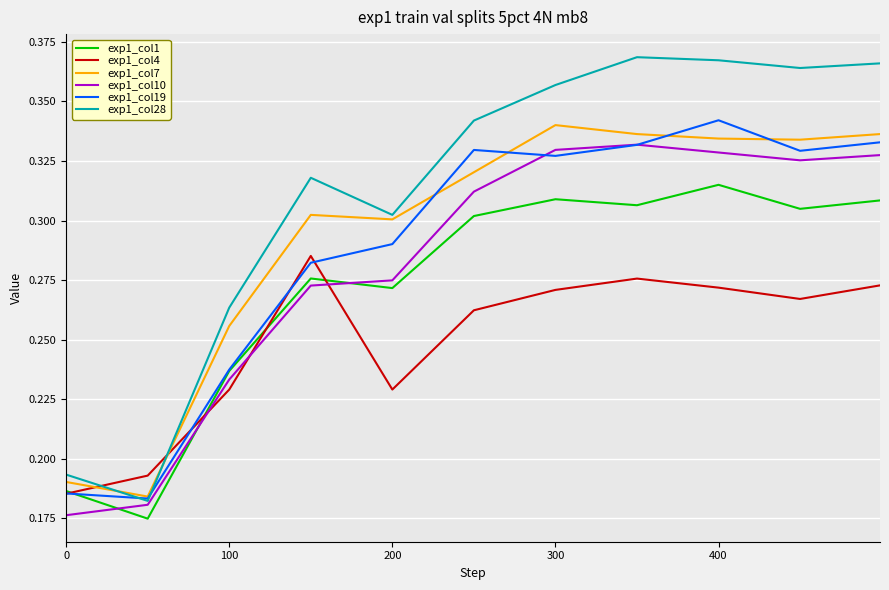

Which series has the widest spread of values?

exp1_col28